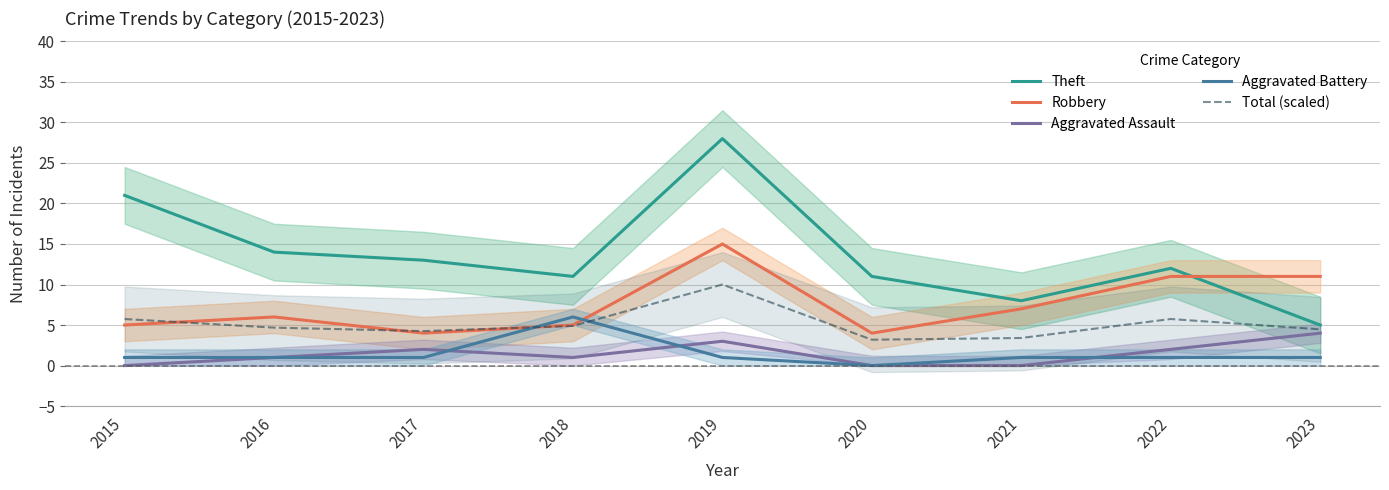

How many times do Robbery and Theft cross each other?

1